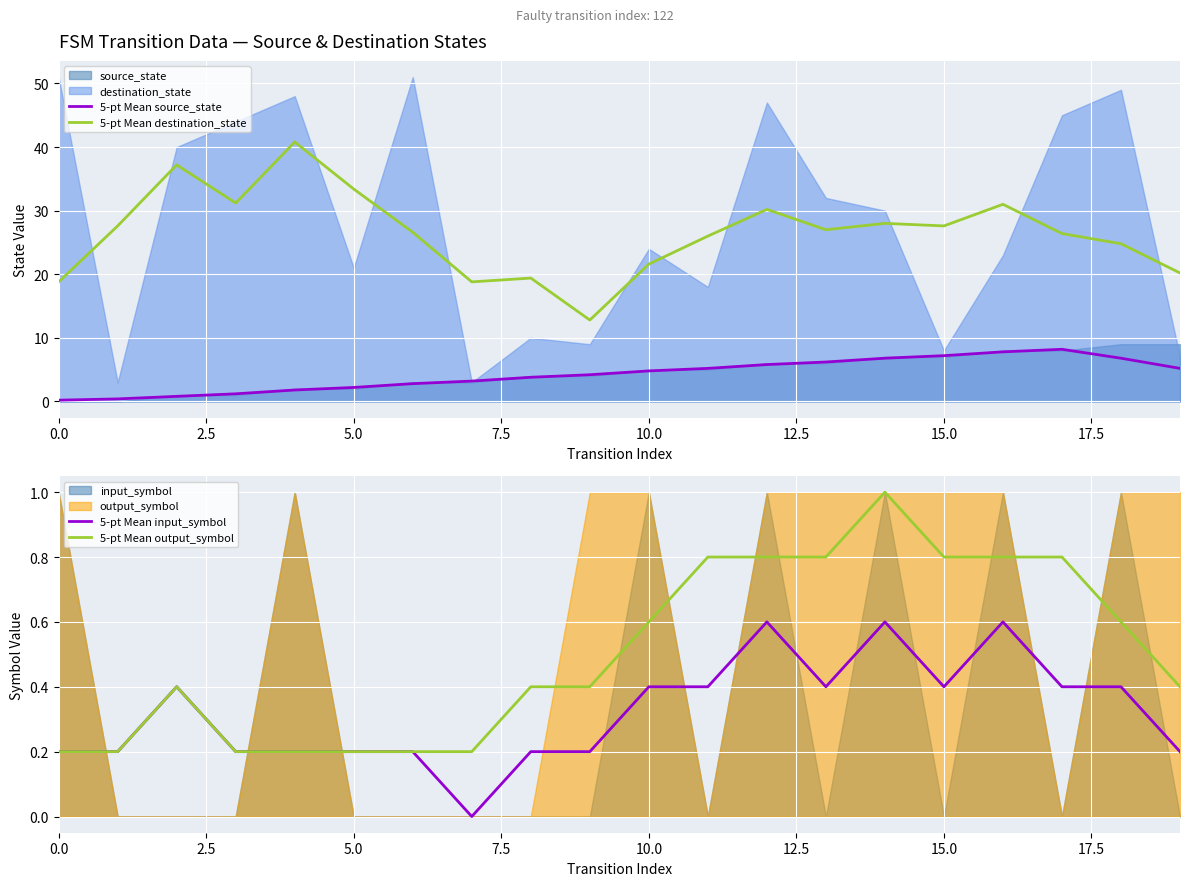

At which label does 5-pt Mean output_symbol reach its peak?

14